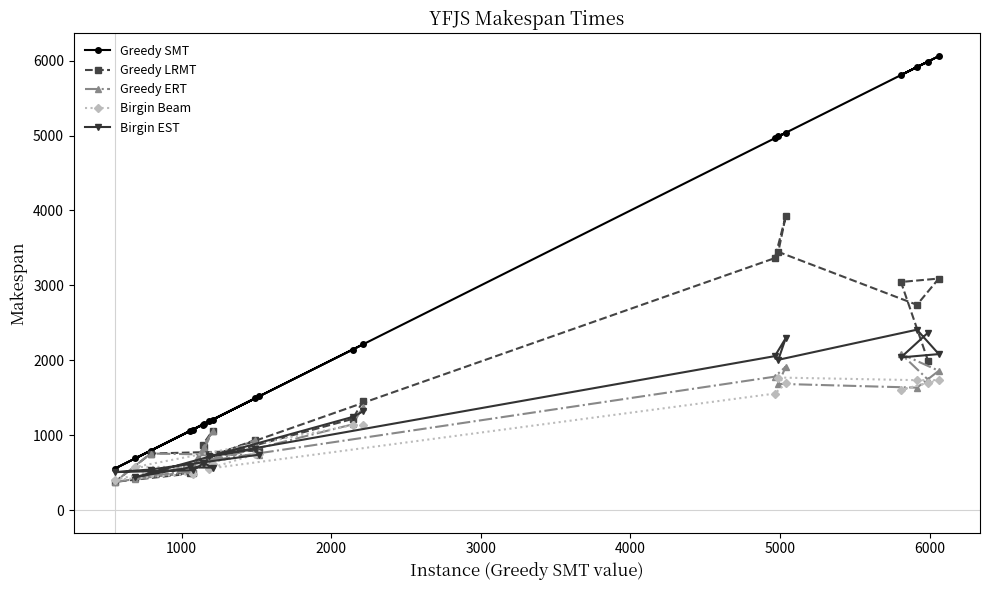

What are all the series names shown in the legend?

Greedy SMT, Greedy LRMT, Greedy ERT, Birgin Beam, Birgin EST